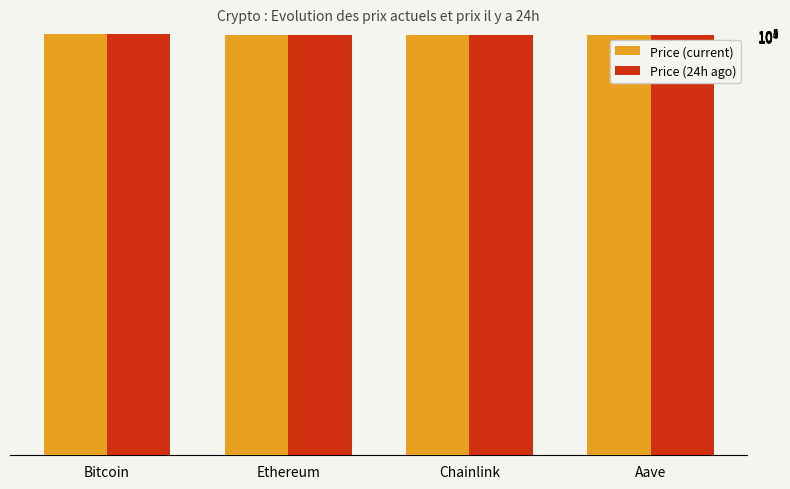

True or false: Price (current) has a value of 144600.4 at Bitcoin.

False